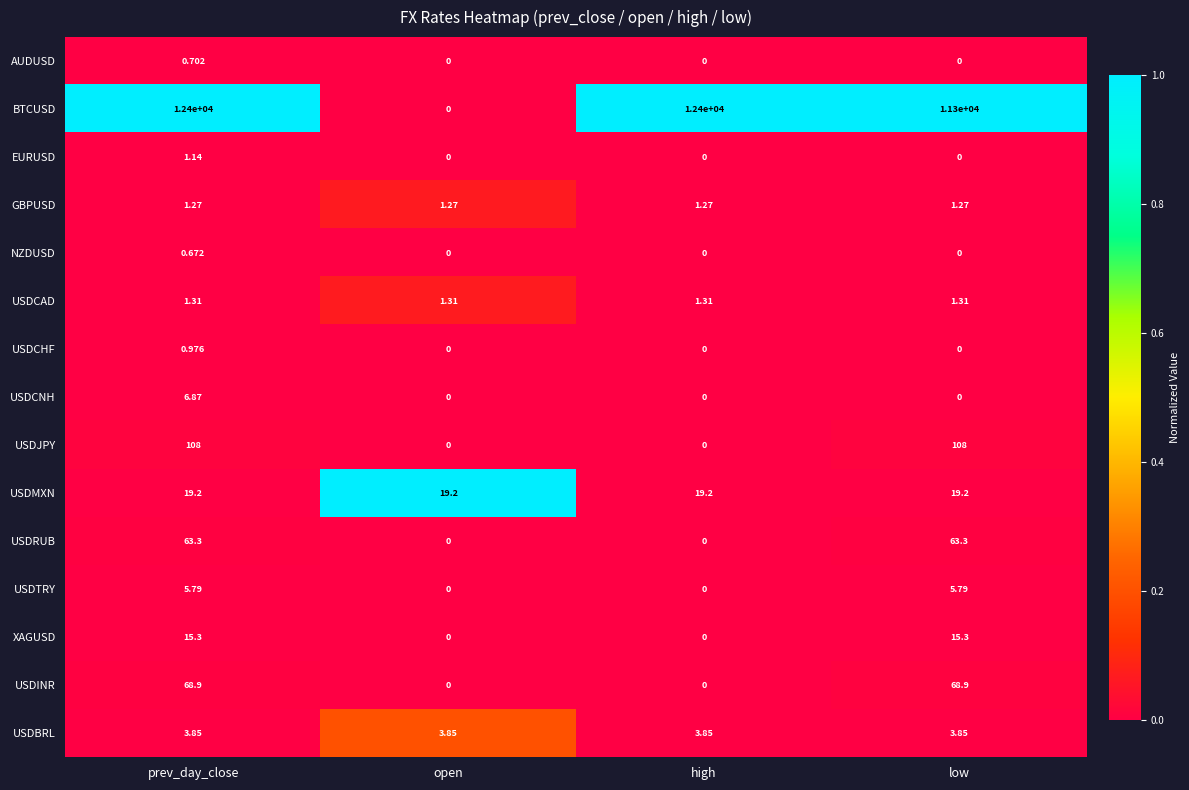

Rank the series by their maximum value, from highest to lowest.

BTCUSD, USDJPY, USDINR, USDRUB, USDMXN, XAGUSD, USDCNH, USDTRY, USDBRL, USDCAD, GBPUSD, EURUSD, USDCHF, AUDUSD, NZDUSD